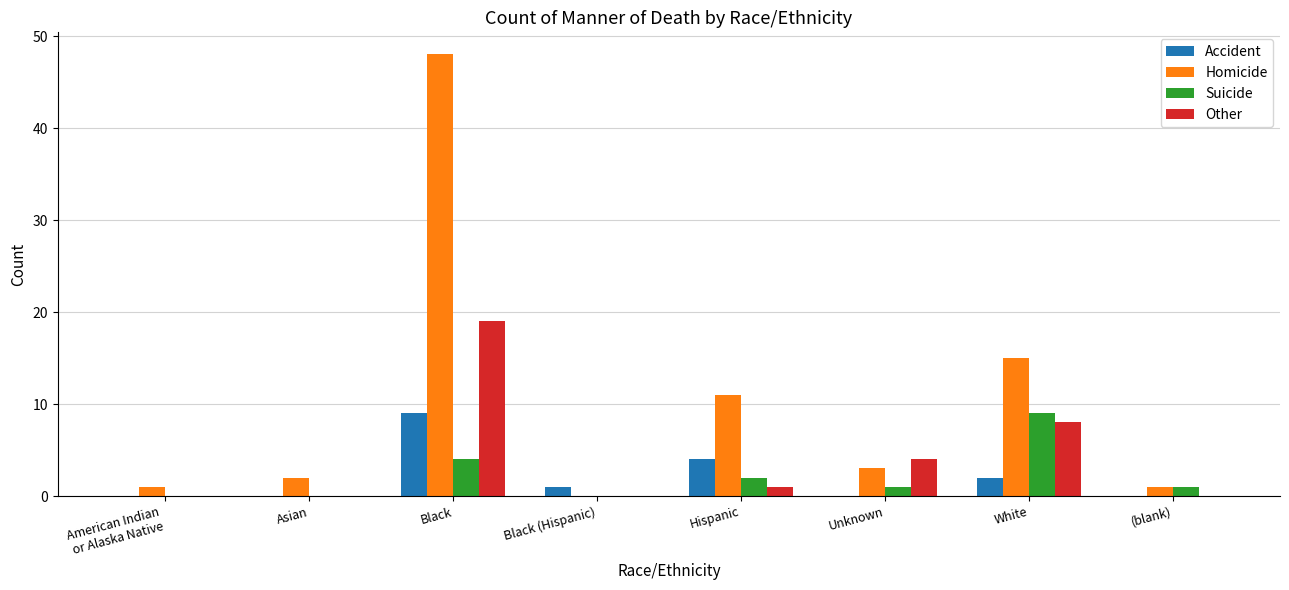

Reading left to right, extract all data points from this chart.

Accident: American Indian
or Alaska Native=0	Asian=0	Black=9	Black (Hispanic)=1	Hispanic=4	Unknown=0	White=2	(blank)=0
Homicide: American Indian
or Alaska Native=1	Asian=2	Black=48	Black (Hispanic)=0	Hispanic=11	Unknown=3	White=15	(blank)=1
Suicide: American Indian
or Alaska Native=0	Asian=0	Black=4	Black (Hispanic)=0	Hispanic=2	Unknown=1	White=9	(blank)=1
Other: American Indian
or Alaska Native=0	Asian=0	Black=19	Black (Hispanic)=0	Hispanic=1	Unknown=4	White=8	(blank)=0